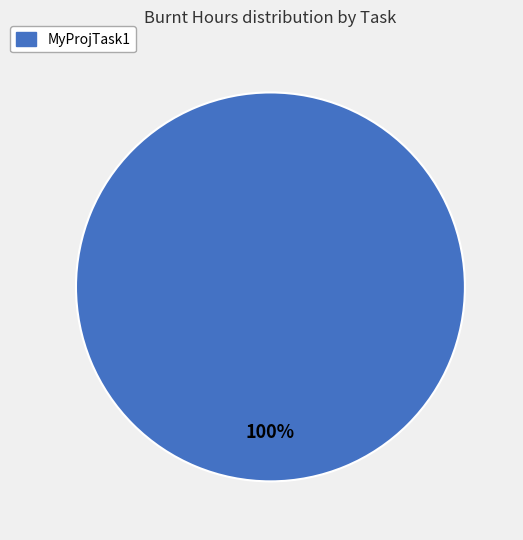

Does any single category account for the majority?

Yes